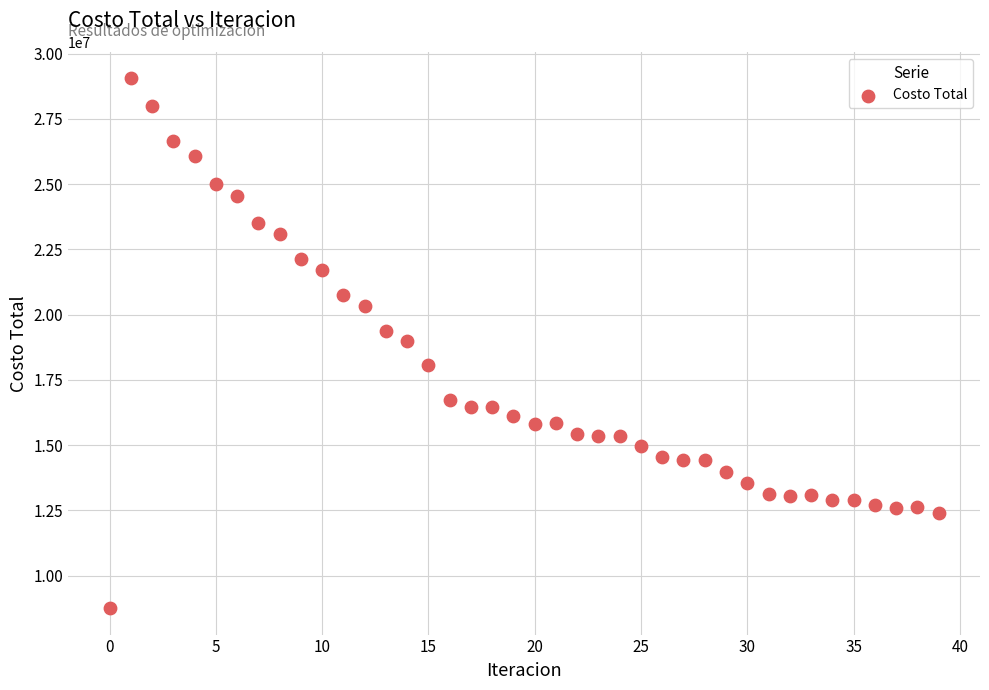

What is the range of Y values (max minus min)?

20291979.2